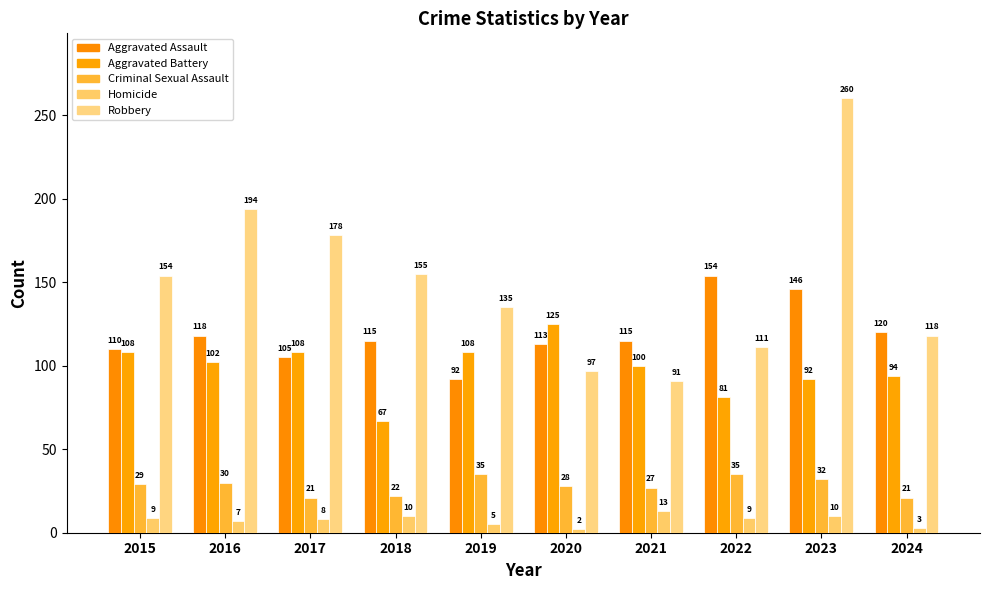

What is the difference between the second highest and minimum values in the Aggravated Assault series?

54